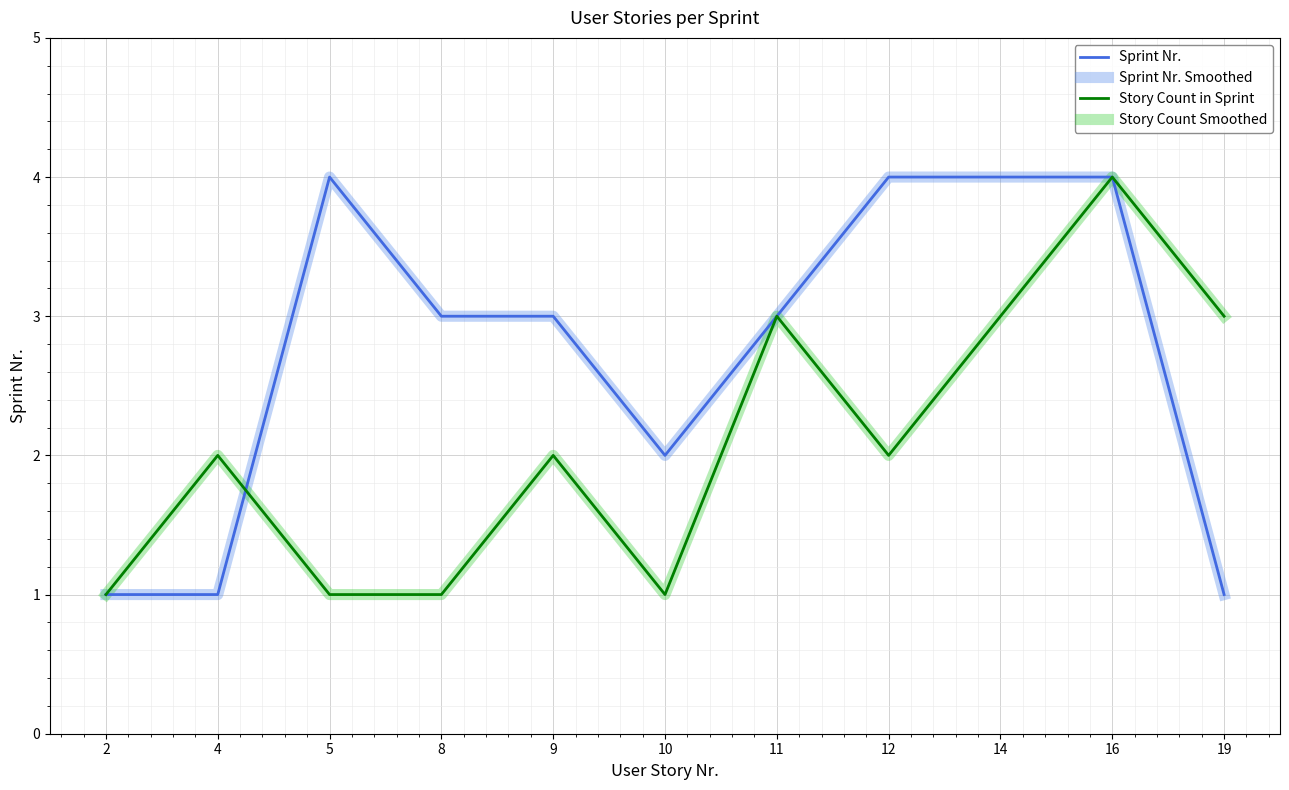

Read the Story Count Smoothed value at 16.

4